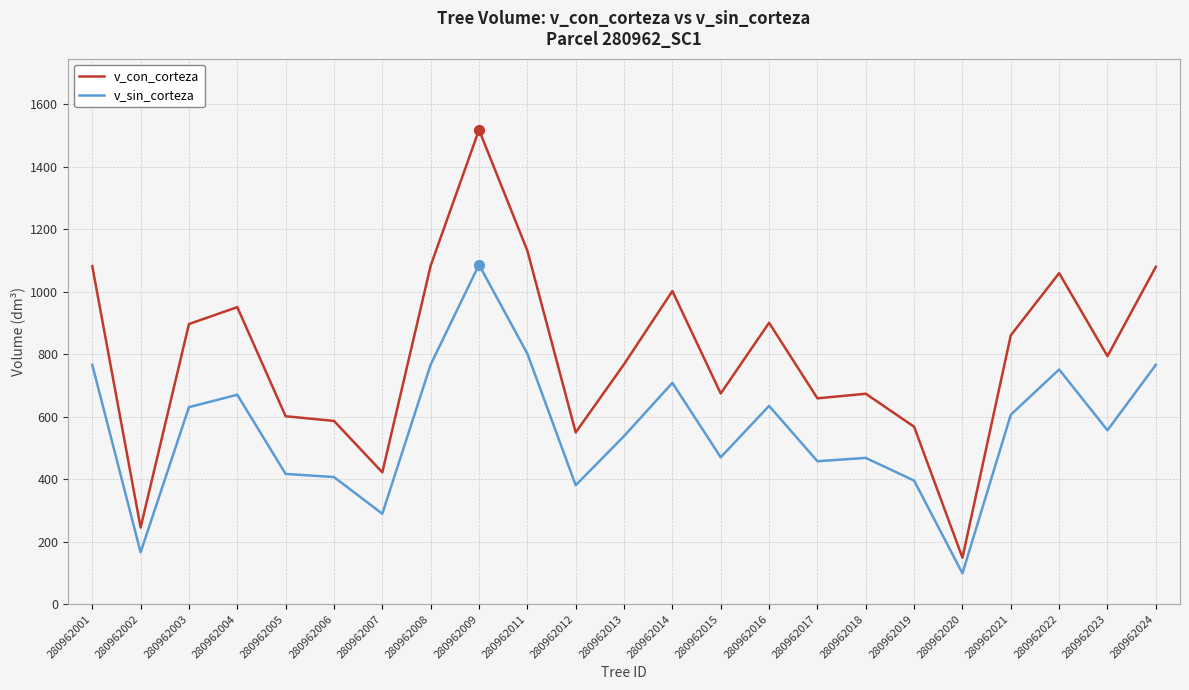

Which series has the widest spread of values?

v_con_corteza